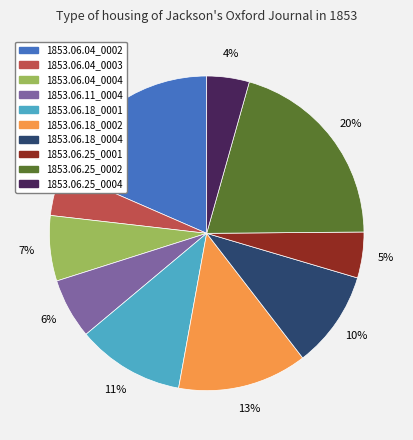

To the nearest percent, what percentage of the pie is 1853.06.04_0003?

5%